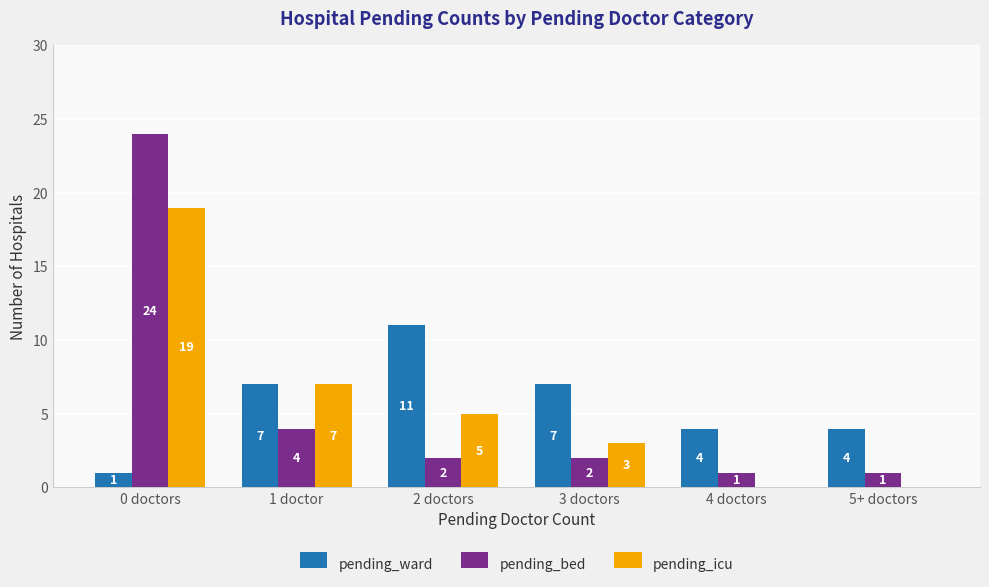

At which category does the chart reach its peak across all series?

0 doctors